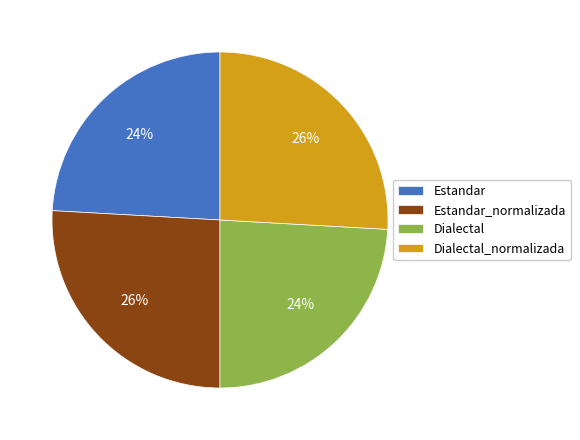

Approximately how many times larger is the value at Dialectal compared to Estandar?

1.0